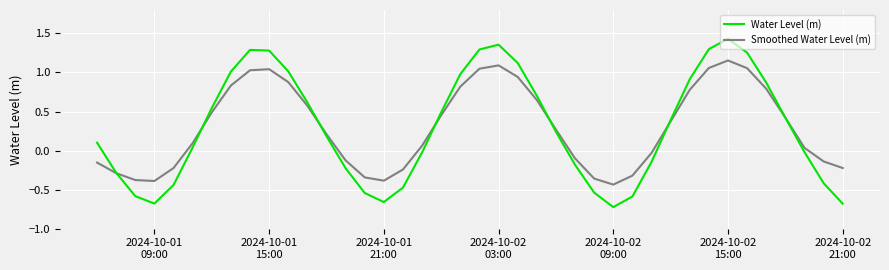

List the series in order of their peak value, highest first.

Water Level (m), Smoothed Water Level (m)